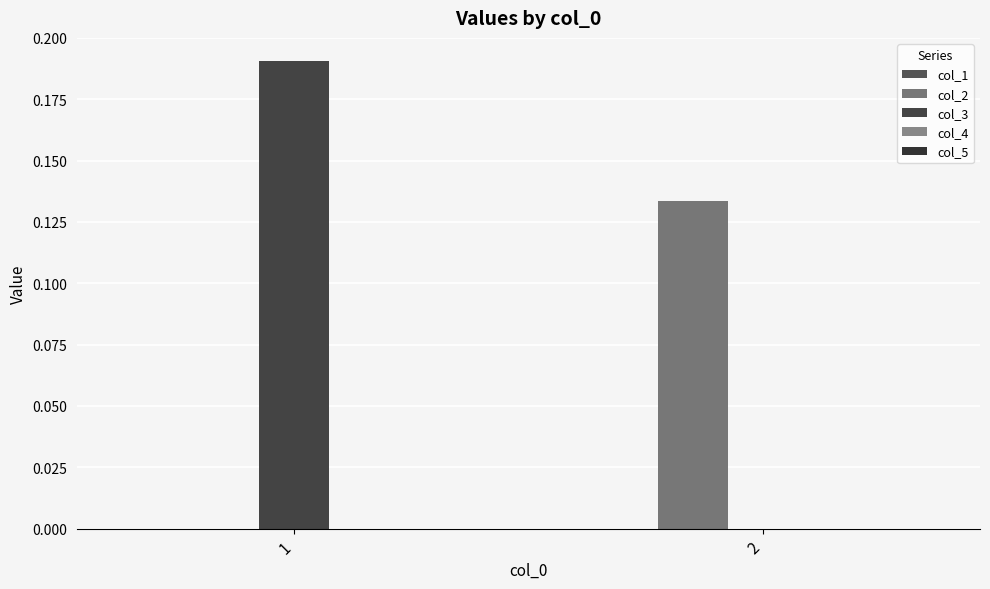

Where is col_3 nearest to the value 0?

2